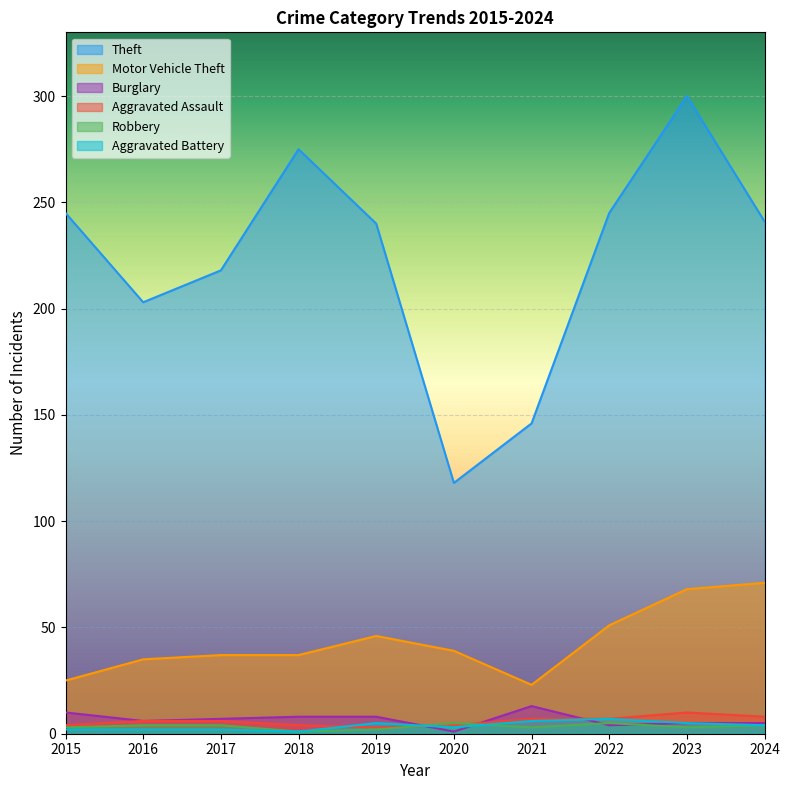

Reading left to right, list all the values displayed in this chart.

Theft: 2015=245	2016=203	2017=218	2018=275	2019=240	2020=118	2021=146	2022=245	2023=300	2024=241
Motor Vehicle Theft: 2015=25	2016=35	2017=37	2018=37	2019=46	2020=39	2021=23	2022=51	2023=68	2024=71
Burglary: 2015=10	2016=6	2017=7	2018=8	2019=8	2020=1	2021=13	2022=4	2023=5	2024=5
Aggravated Assault: 2015=4	2016=6	2017=6	2018=4	2019=3	2020=4	2021=7	2022=7	2023=10	2024=8
Robbery: 2015=3	2016=4	2017=4	2018=1	2019=2	2020=5	2021=3	2022=5	2023=3	2024=4
Aggravated Battery: 2015=2	2016=2	2017=2	2018=1	2019=5	2020=3	2021=6	2022=7	2023=5	2024=4